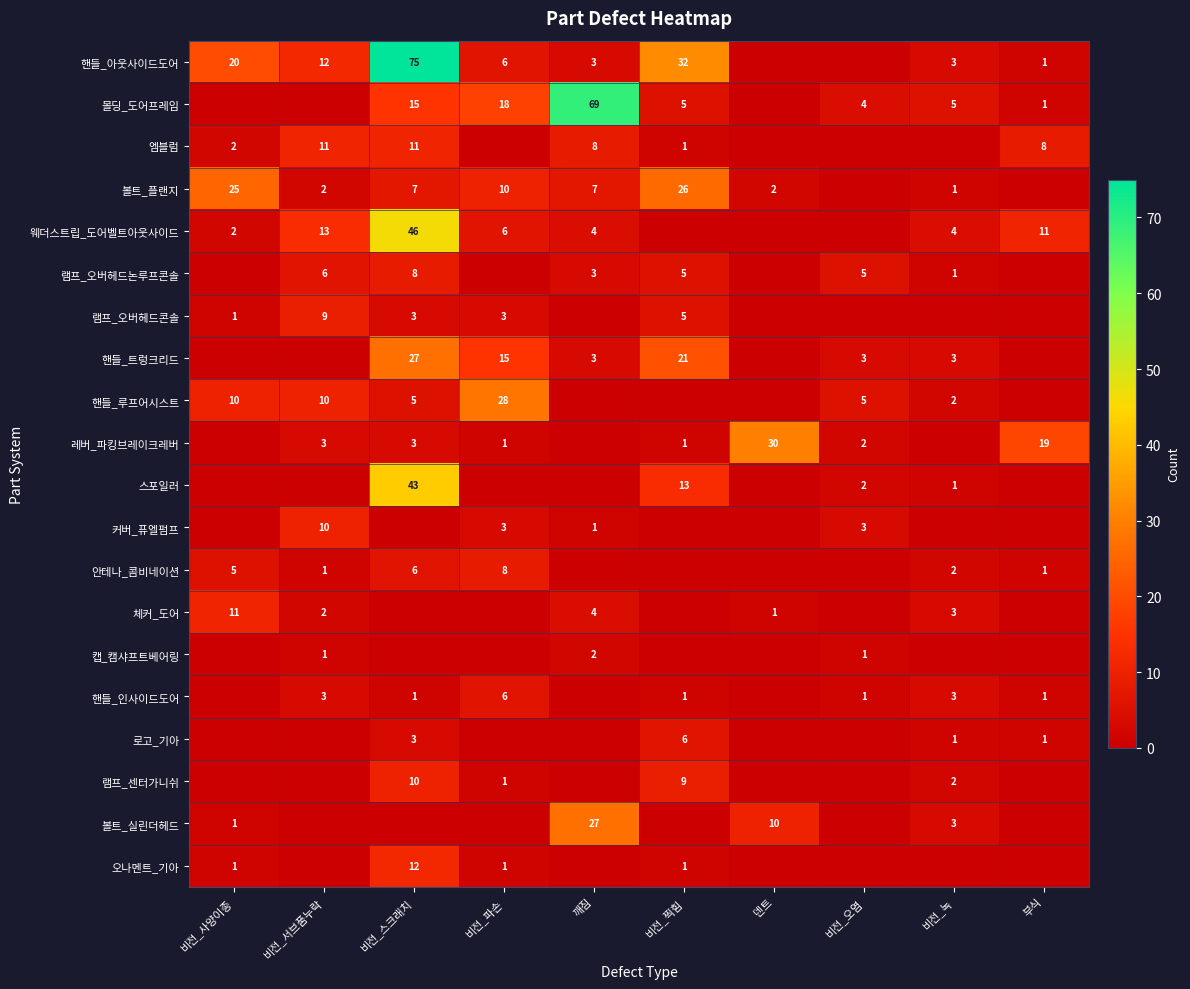

True or false: 램프_오버헤드논루프콘솔 has a value of 2 at 비전_서브품누락.

False